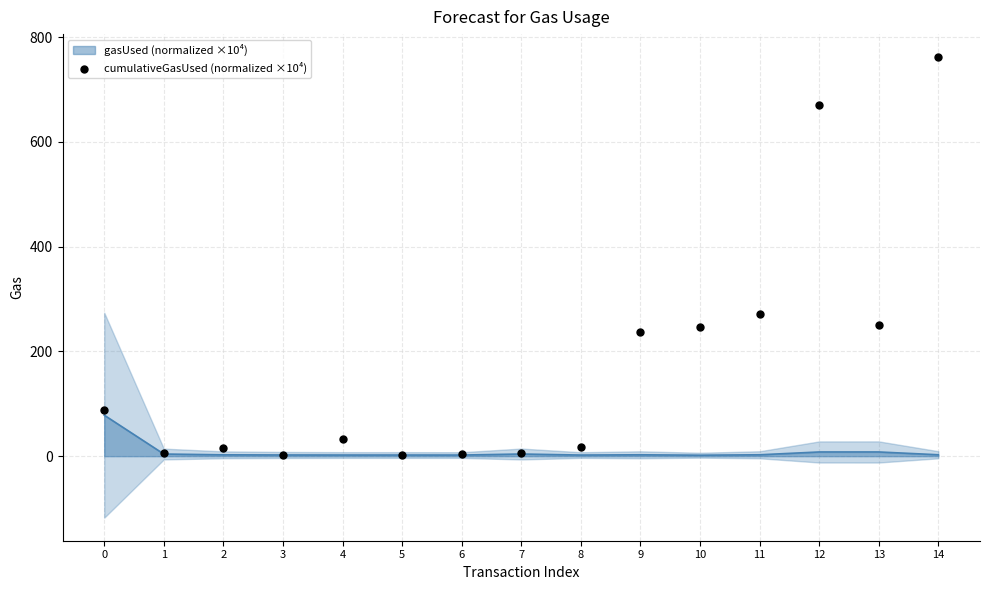

What is the change in value from 5 to 10?

+243.8